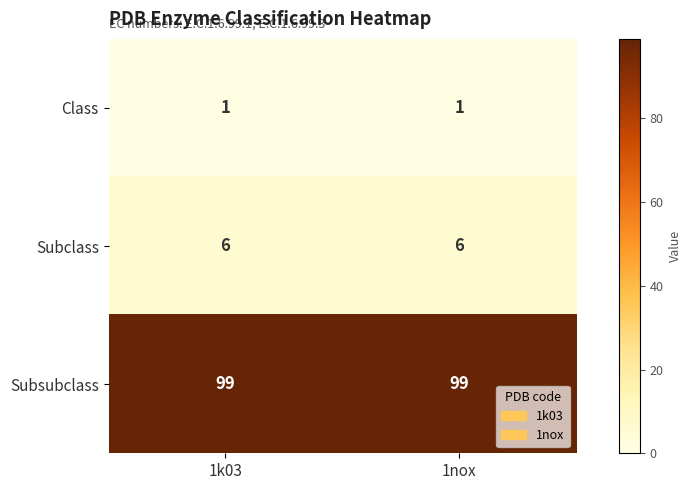

Reading left to right, list all the values displayed in this chart.

Class: 1	1
Subclass: 6	6
Subsubclass: 99	99